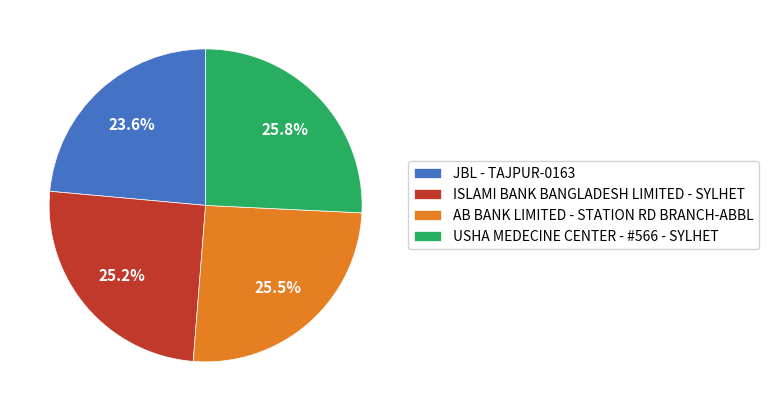

Is JBL - TAJPUR-0163 the majority of the pie?

No